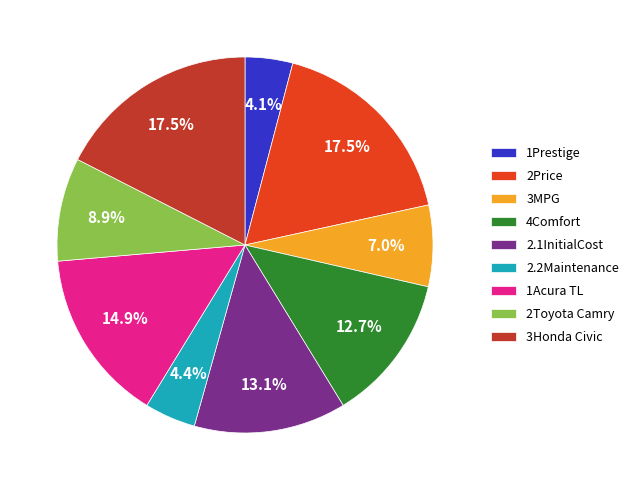

Does any single category account for the majority?

No